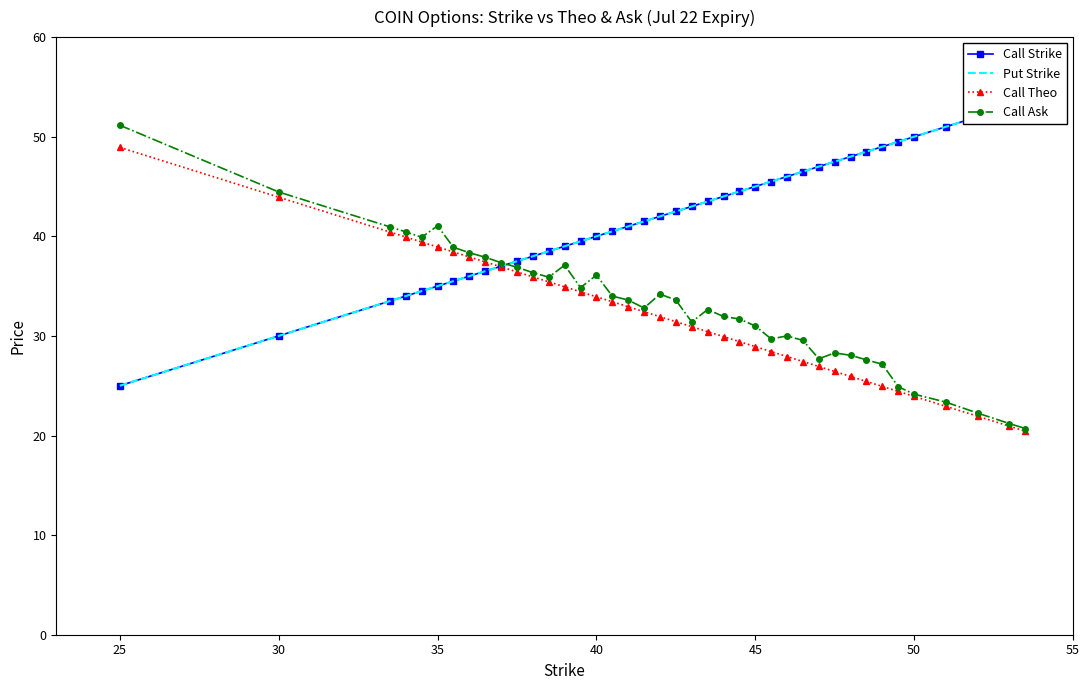

How many data points in Call Ask are above 33?

20